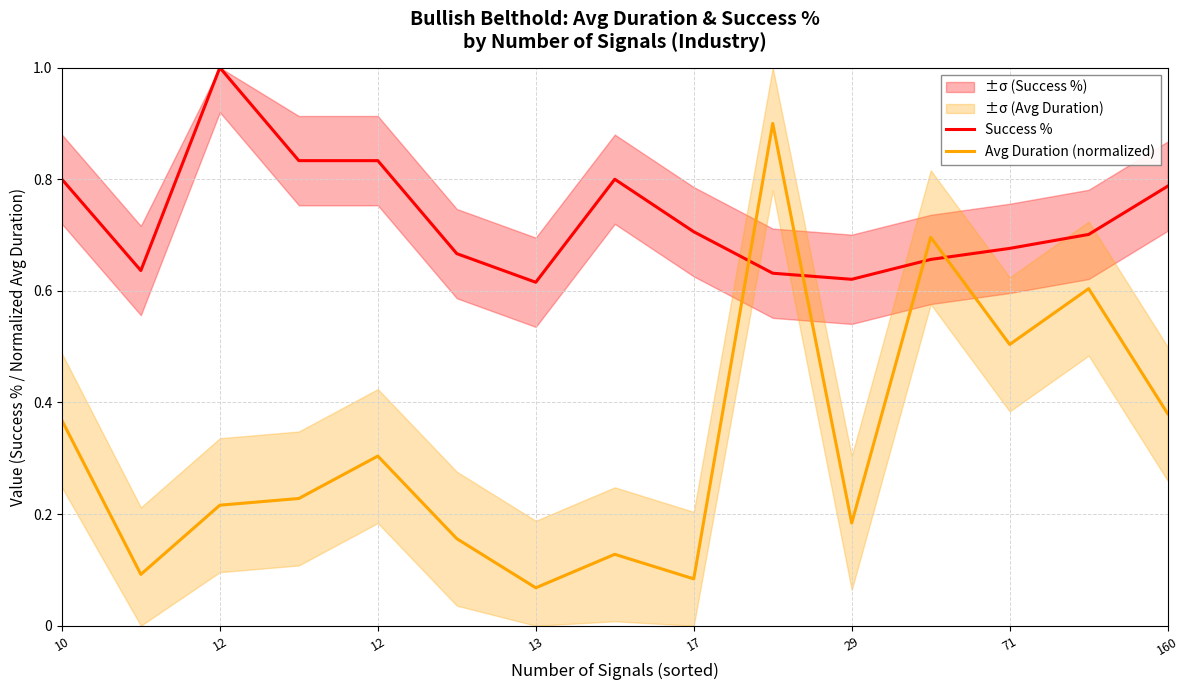

How many times do Success % and Avg Duration (normalized) cross each other?

4